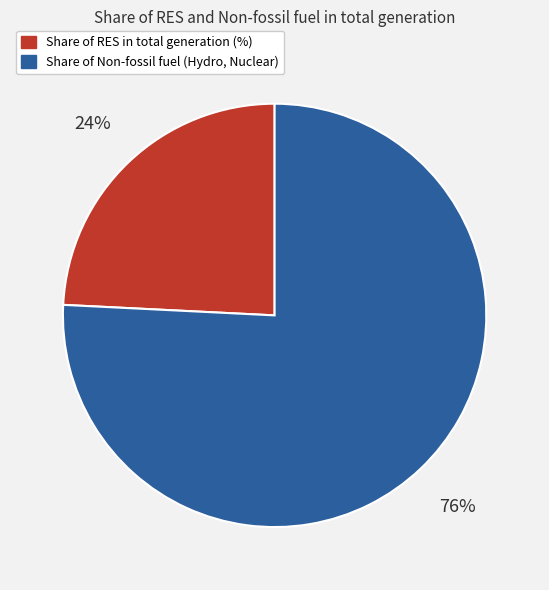

Is Share of Non-fossil fuel (Hydro, Nuclear) the majority of the pie?

Yes